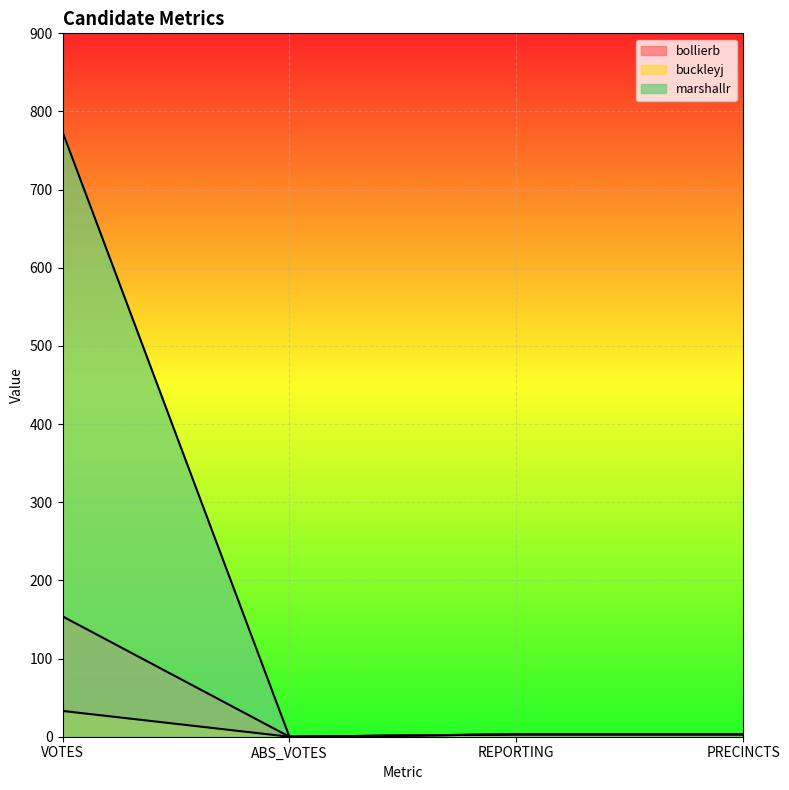

The marshallr series shows 0 at ABS_VOTES. True or false?

True